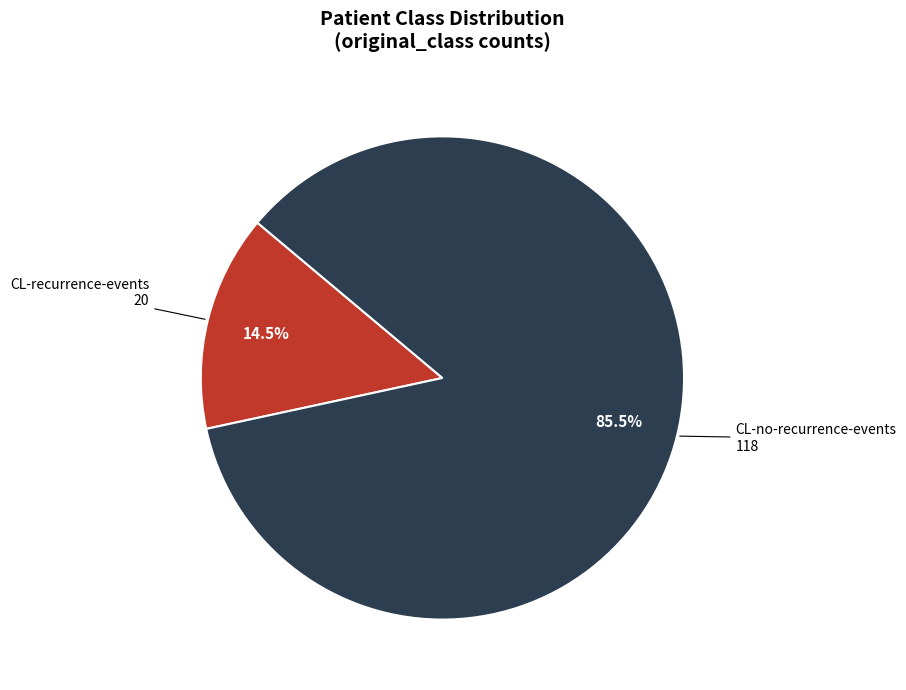

Is there any slice that represents more than half of the pie?

Yes